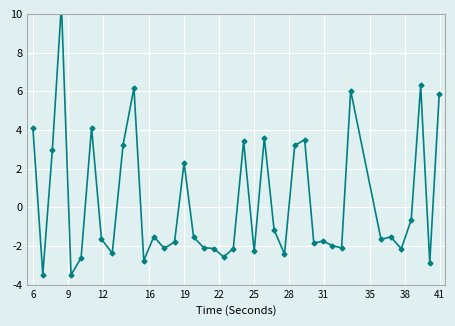

True or false: the data shows -1.3 at 38.

False